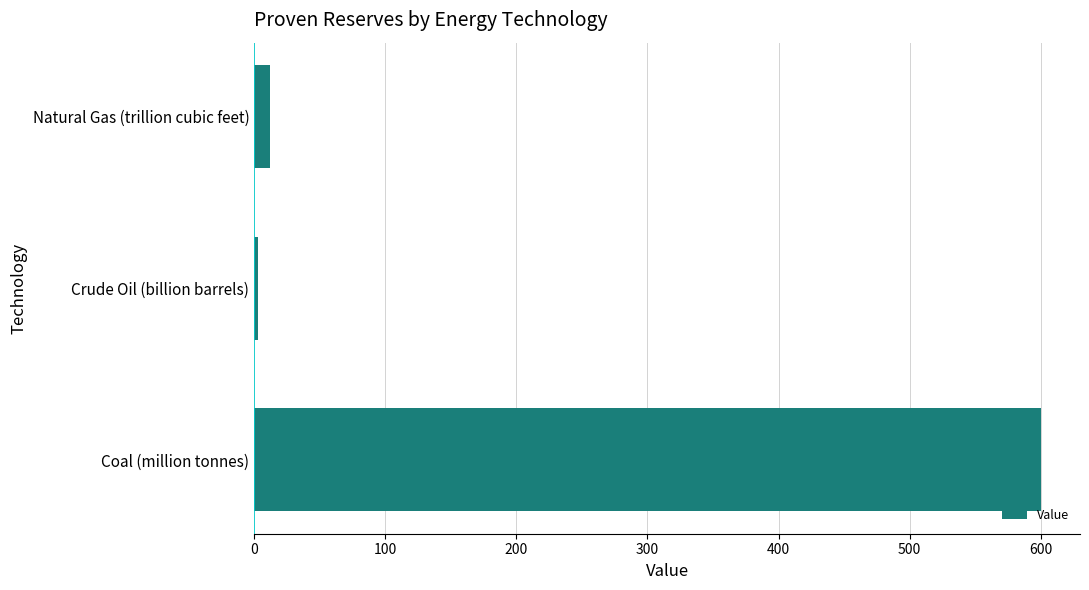

Does the chart contain any negative values?

No